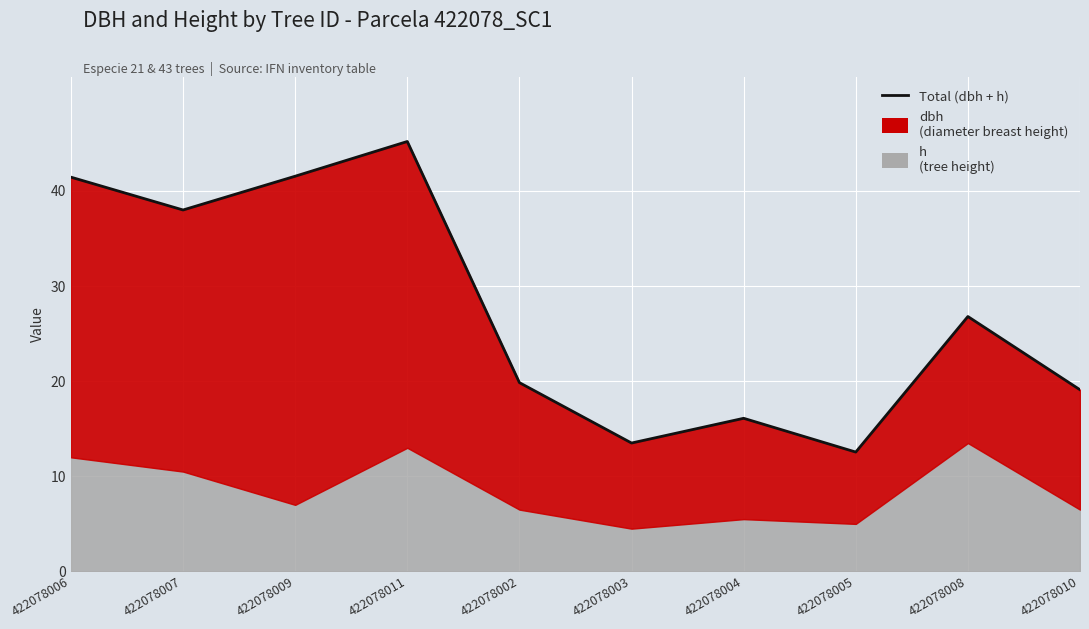

How many values are below 26?

5